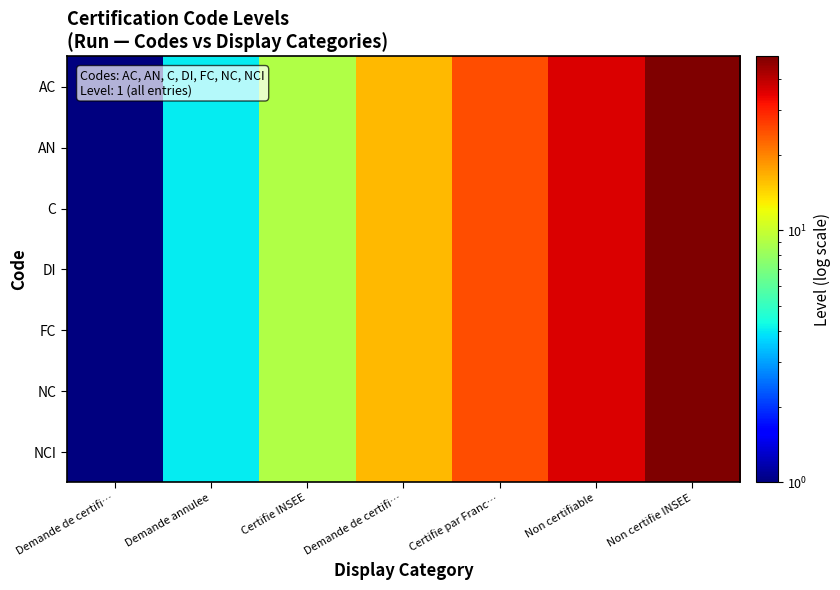

Reading left to right, extract all data points from this chart.

AC: Demande de certifi…=1	Demande annulee=4	Certifie INSEE=9	Demande de certifi…=16	Certifie par Franc…=25	Non certifiable=36	Non certifie INSEE=49
AN: Demande de certifi…=1	Demande annulee=4	Certifie INSEE=9	Demande de certifi…=16	Certifie par Franc…=25	Non certifiable=36	Non certifie INSEE=49
C: Demande de certifi…=1	Demande annulee=4	Certifie INSEE=9	Demande de certifi…=16	Certifie par Franc…=25	Non certifiable=36	Non certifie INSEE=49
DI: Demande de certifi…=1	Demande annulee=4	Certifie INSEE=9	Demande de certifi…=16	Certifie par Franc…=25	Non certifiable=36	Non certifie INSEE=49
FC: Demande de certifi…=1	Demande annulee=4	Certifie INSEE=9	Demande de certifi…=16	Certifie par Franc…=25	Non certifiable=36	Non certifie INSEE=49
NC: Demande de certifi…=1	Demande annulee=4	Certifie INSEE=9	Demande de certifi…=16	Certifie par Franc…=25	Non certifiable=36	Non certifie INSEE=49
NCI: Demande de certifi…=1	Demande annulee=4	Certifie INSEE=9	Demande de certifi…=16	Certifie par Franc…=25	Non certifiable=36	Non certifie INSEE=49